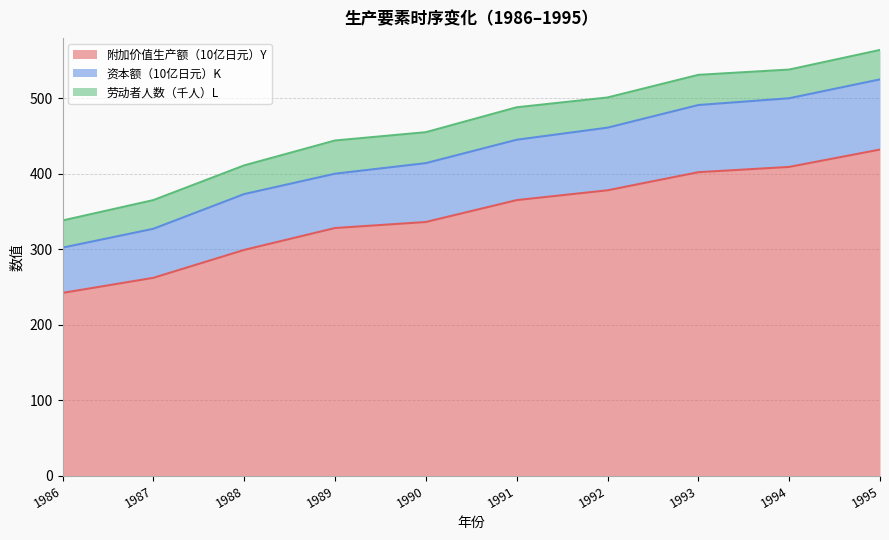

What is the total value across all series at 1986?

338